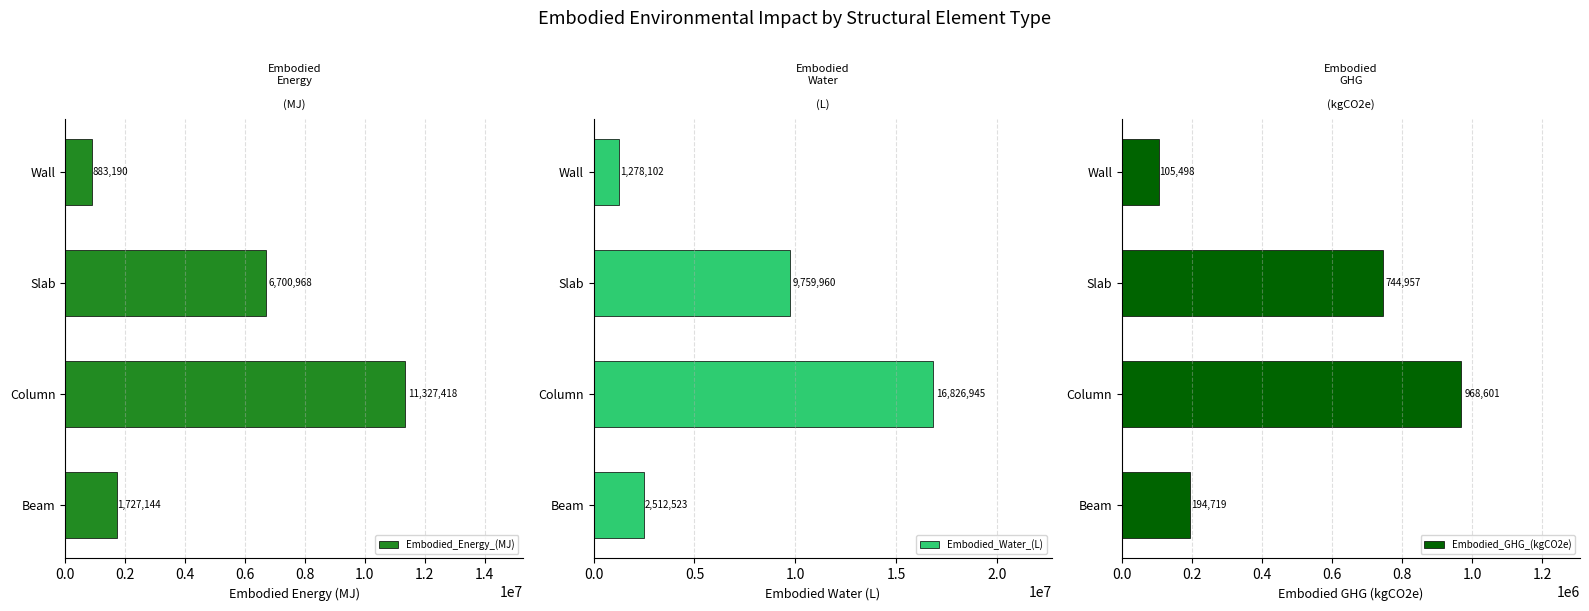

At which label does Embodied_Energy_(MJ) reach its minimum?

Wall